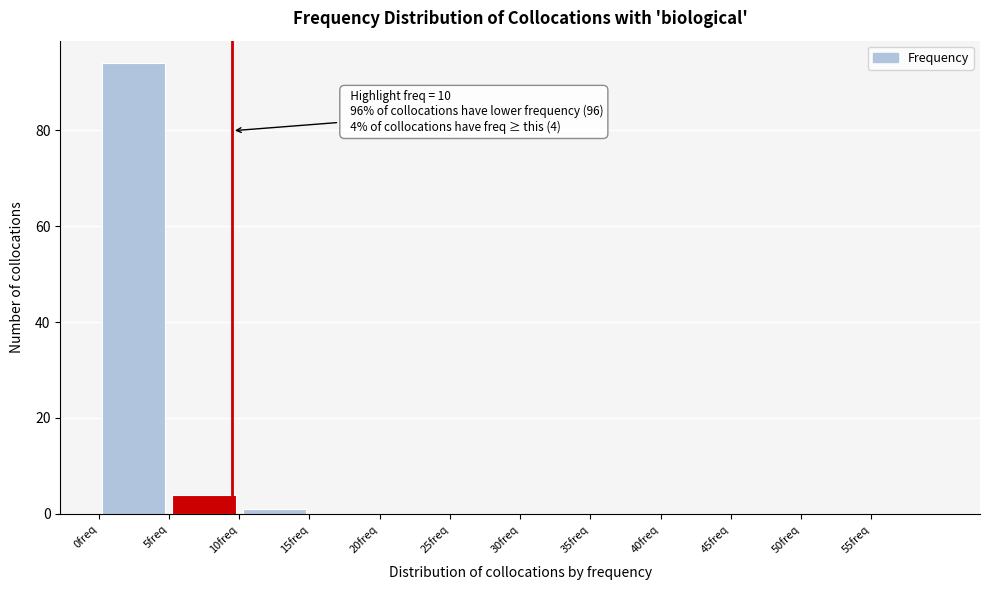

Which range on the x-axis has the tallest bar?

0.5 to 5.5